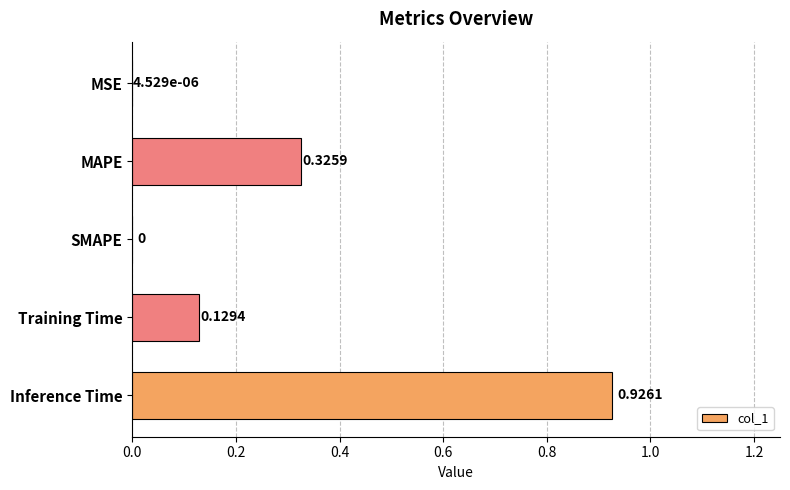

What is the sum of all values?

1.4